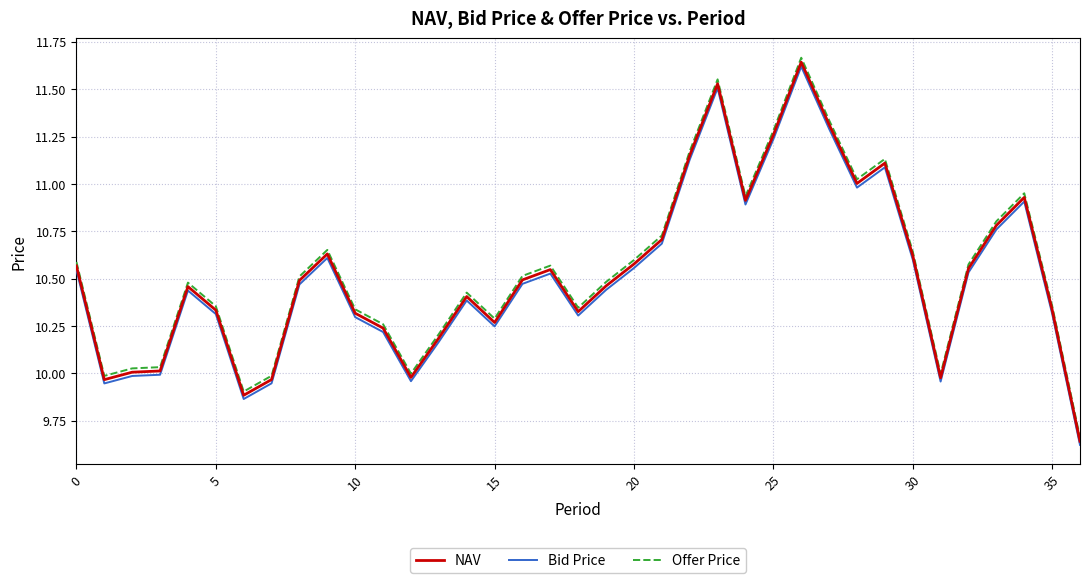

Which series has the widest spread of values?

Offer Price